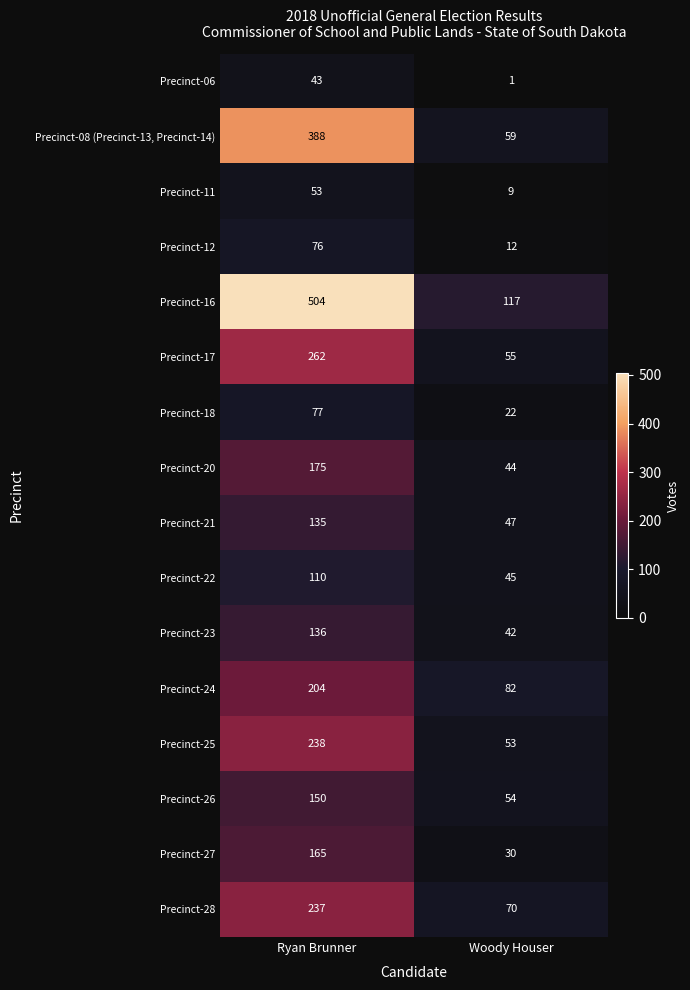

What is the approximate value of Precinct-11 at Ryan Brunner, to the nearest 10?

50